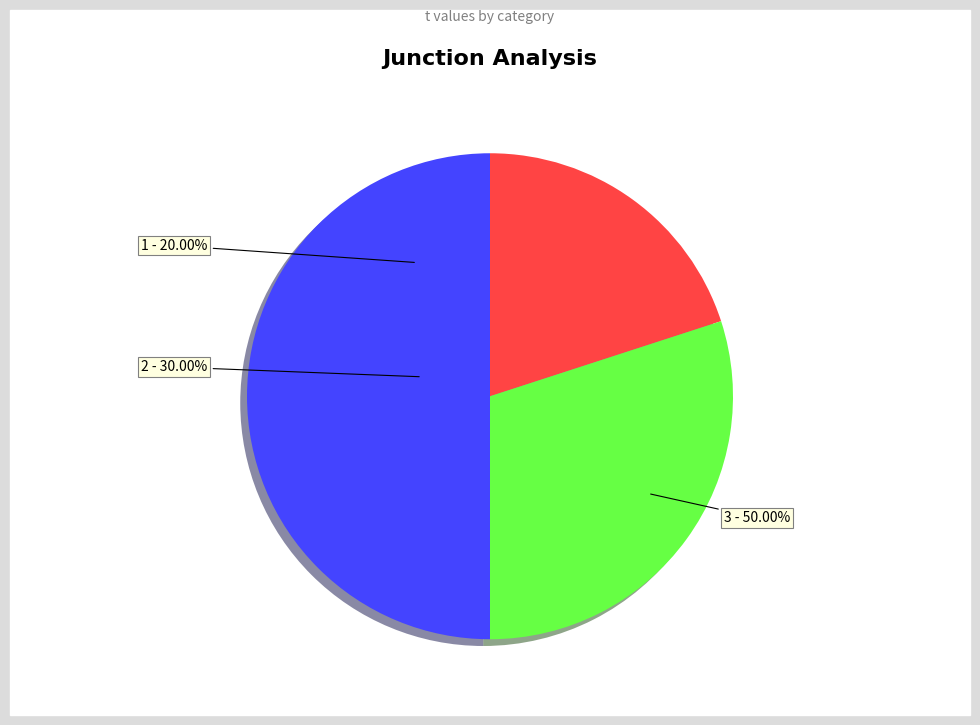

Is it true that 3 is 17% of the pie?

False